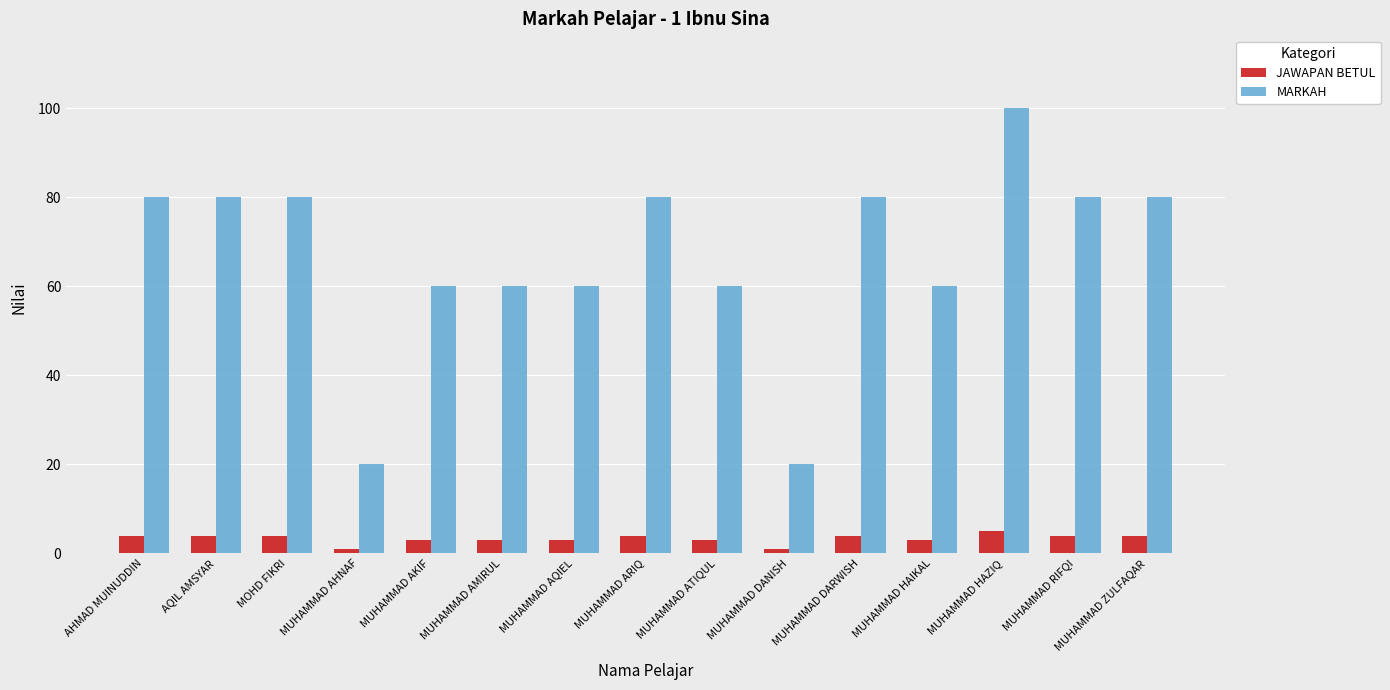

What is the smallest value displayed?

1